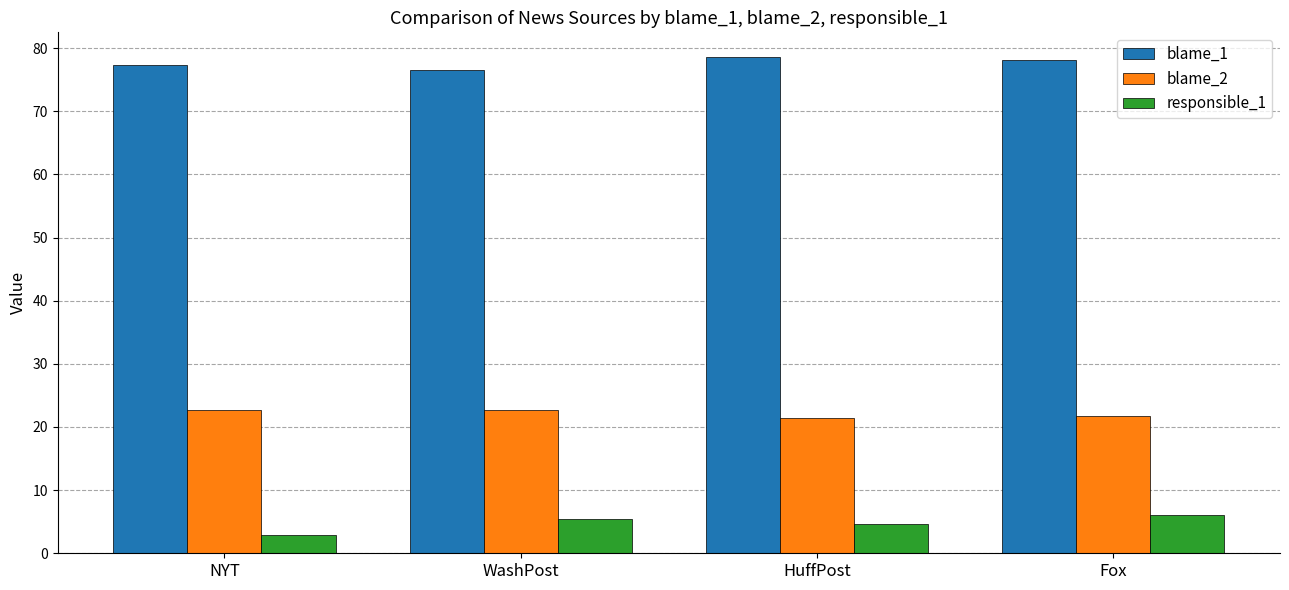

At which category does the chart reach its minimum across all series?

NYT